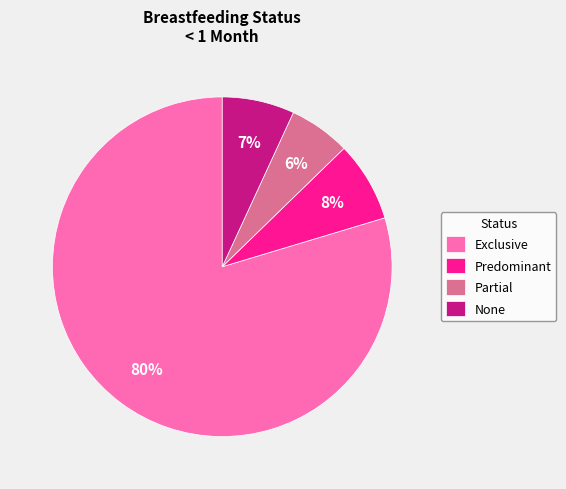

To the nearest percent, what is the combined percentage of Predominant and Exclusive?

87%